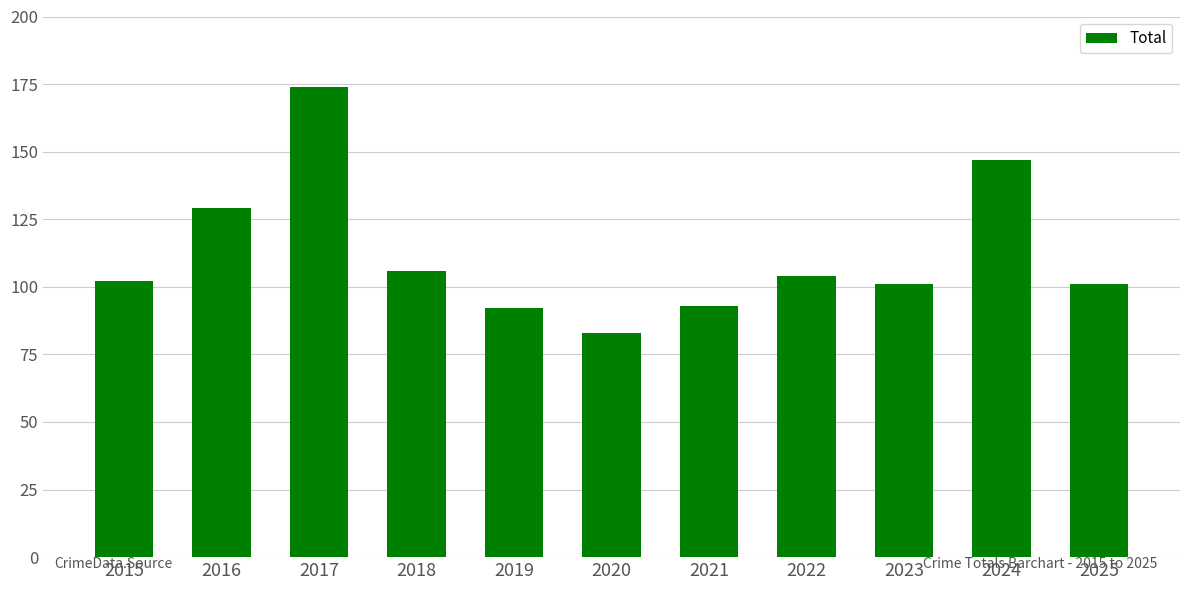

Are the bars horizontal?

No